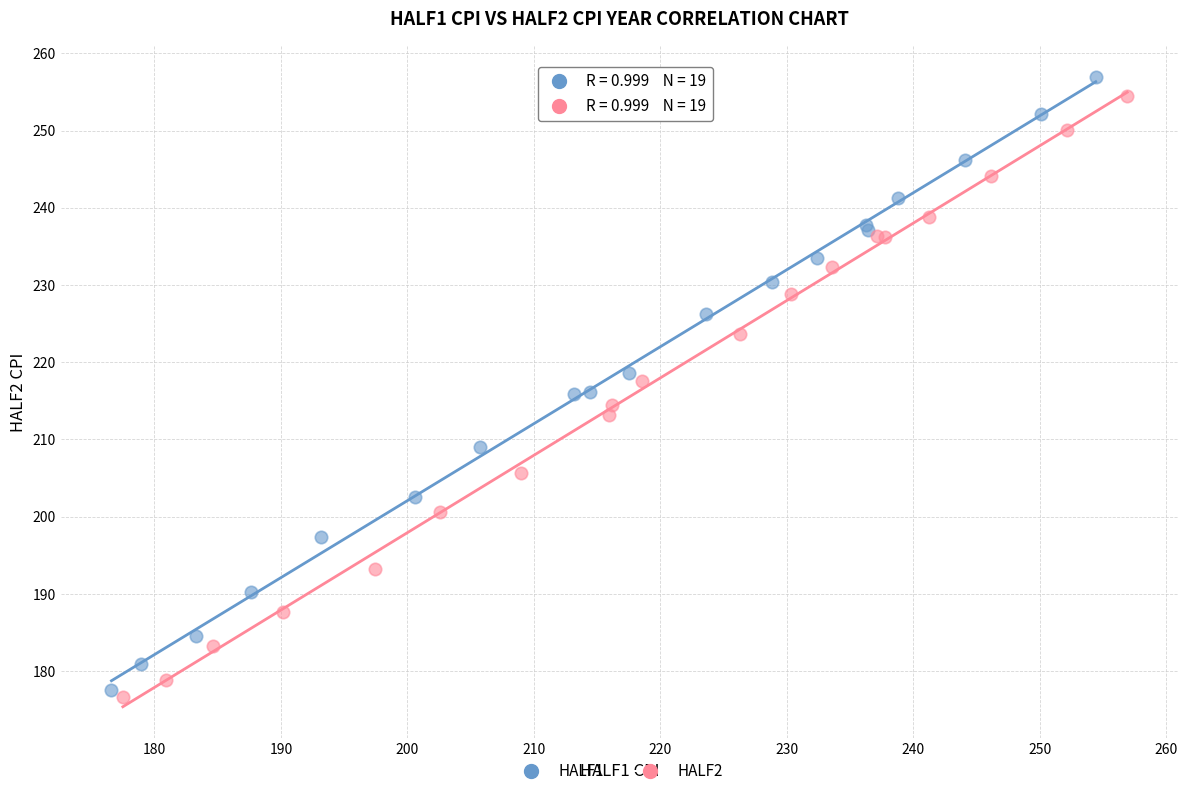

Which series contains the lowest Y value?

HALF2